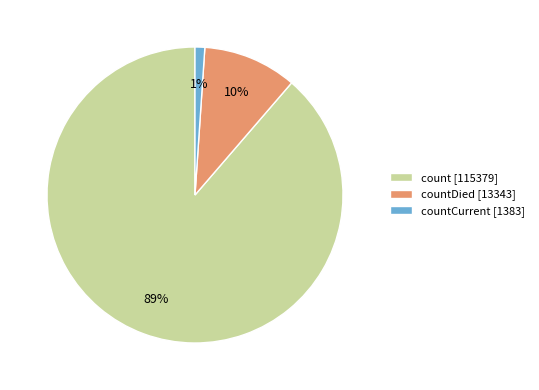

True or false: countDied [13343] accounts for 18% of the total.

False